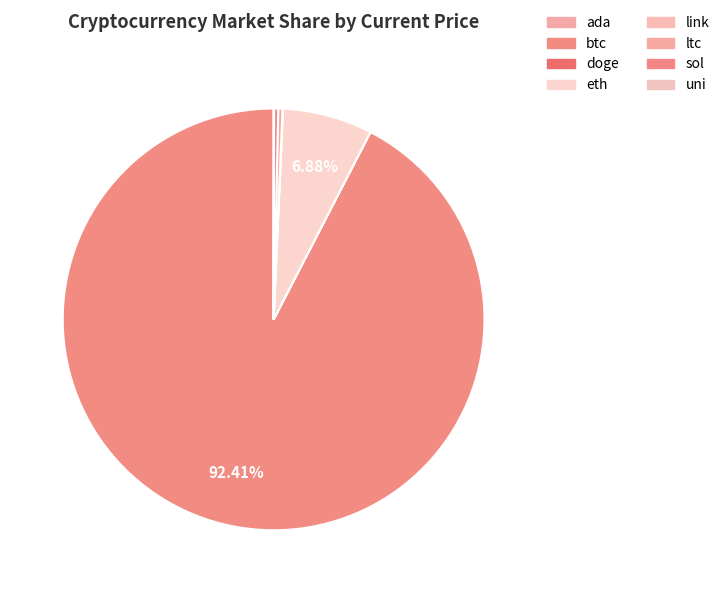

Which category has the biggest portion of the pie?

btc